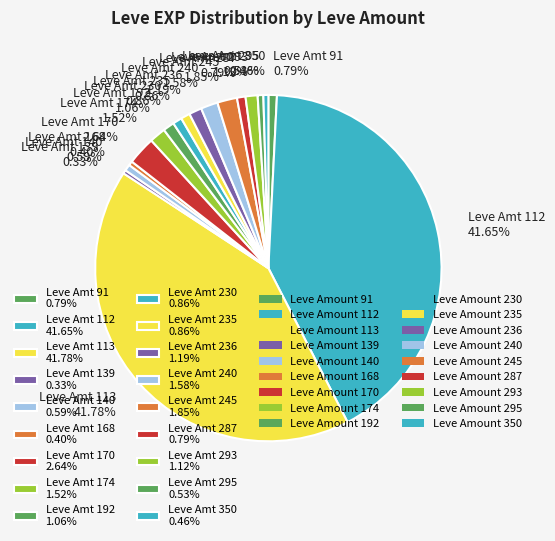

To the nearest percent, what is the average slice percentage?

6%